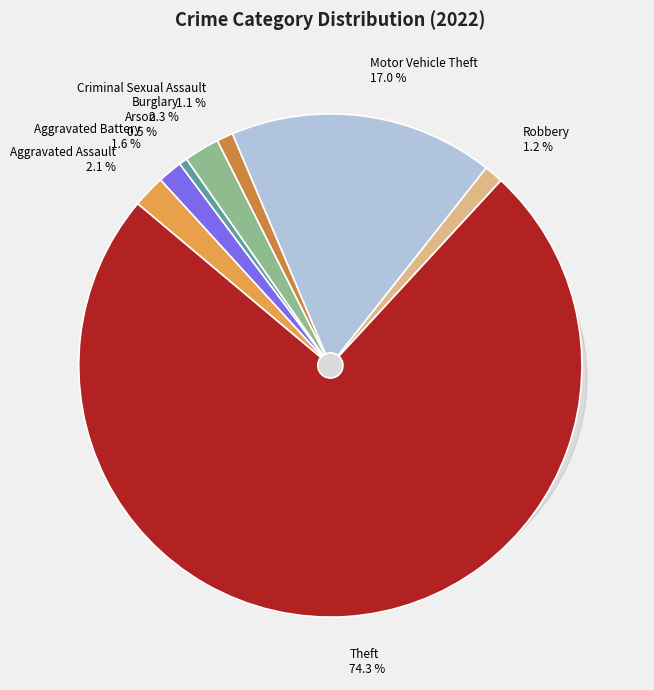

The Criminal Sexual Assault slice represents 11% of the pie. True or false?

False